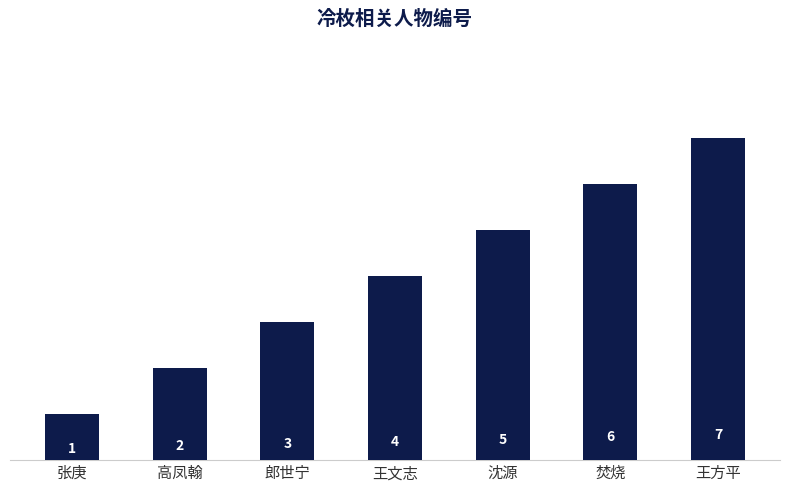

Reading right to left, list all the values displayed in this chart.

王方平=7	焚烧=6	沈源=5	王文志=4	郎世宁=3	高凤翰=2	张庚=1